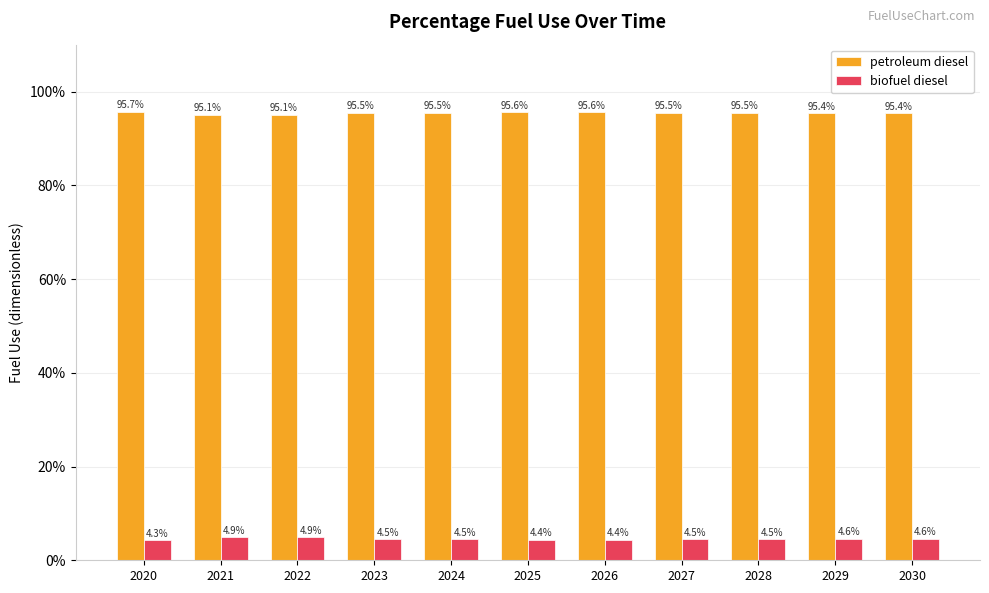

At how many categories does at least one series exceed 18?

11